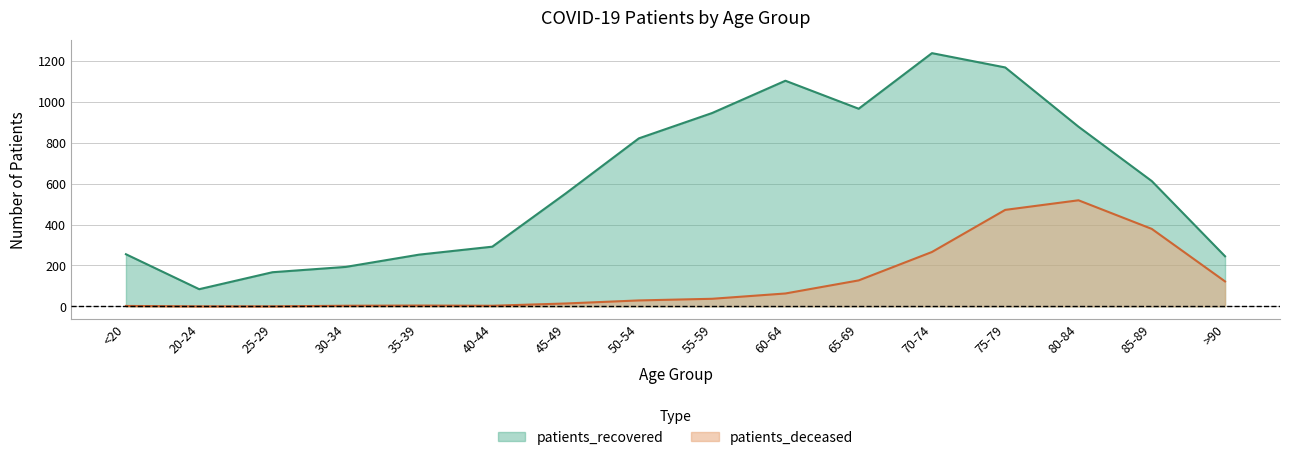

Which series changed the most between 65-69 and 75-79?

patients_deceased